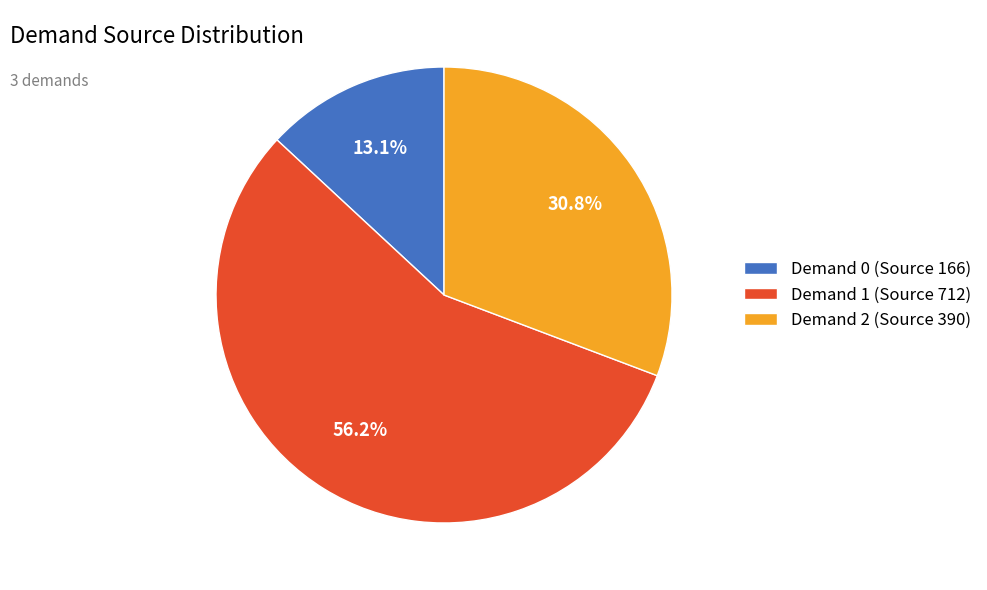

Rank the categories by value from lowest to highest.

Demand 0 (Source 166), Demand 2 (Source 390), Demand 1 (Source 712)